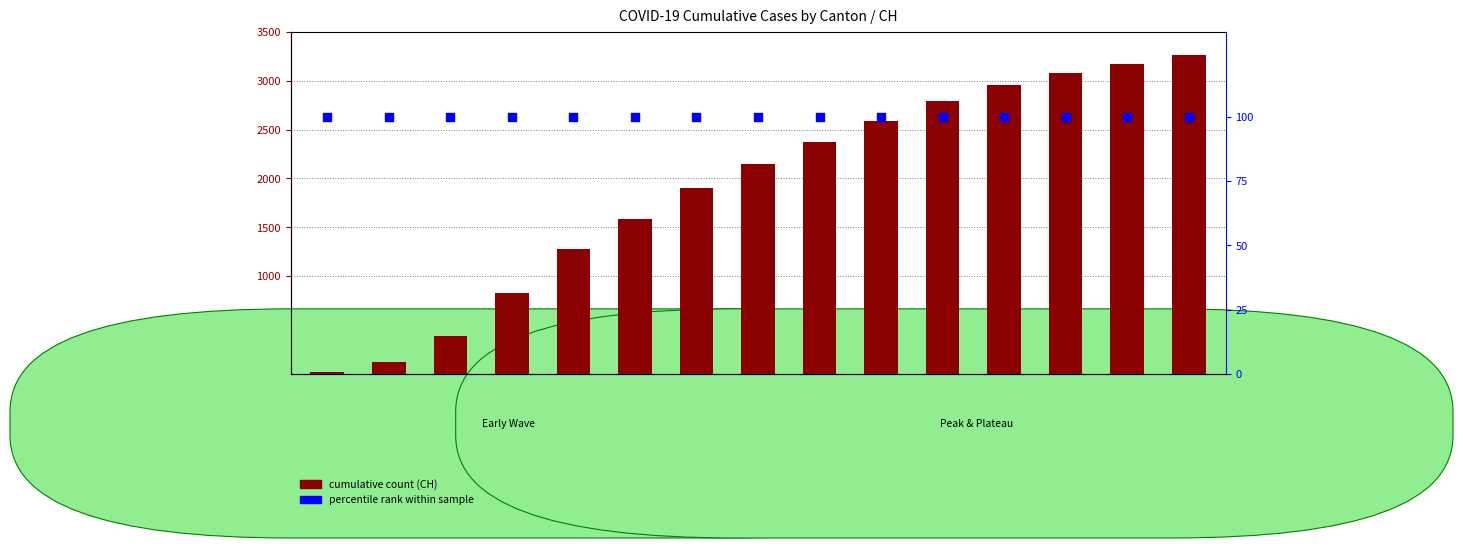

Which series has the widest spread of Y values?

CH